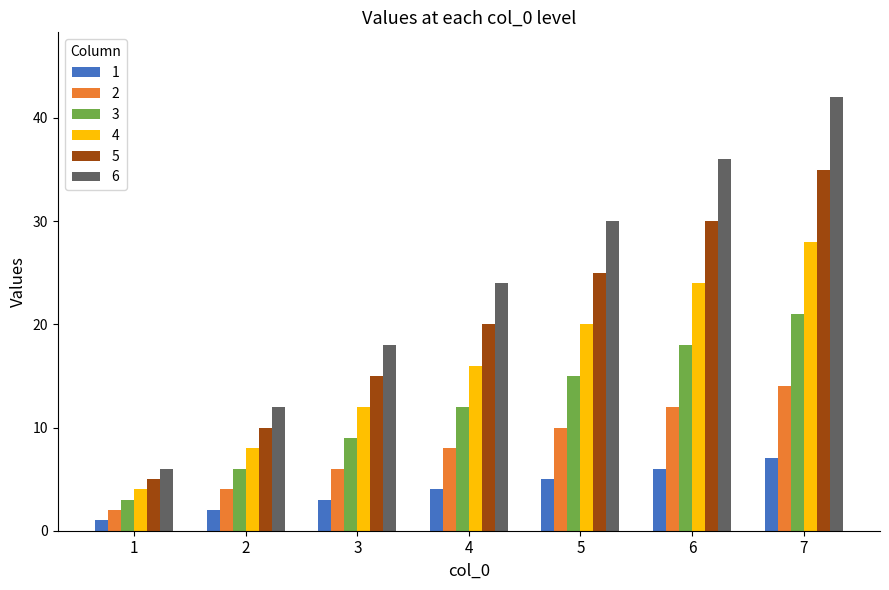

How many bars are there in total?

42